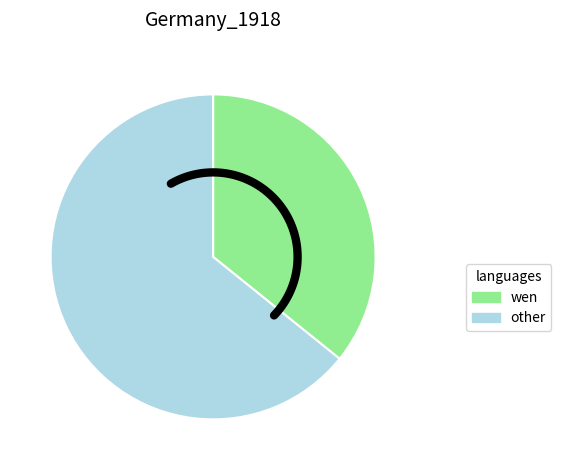

Is there a majority slice in this chart?

No